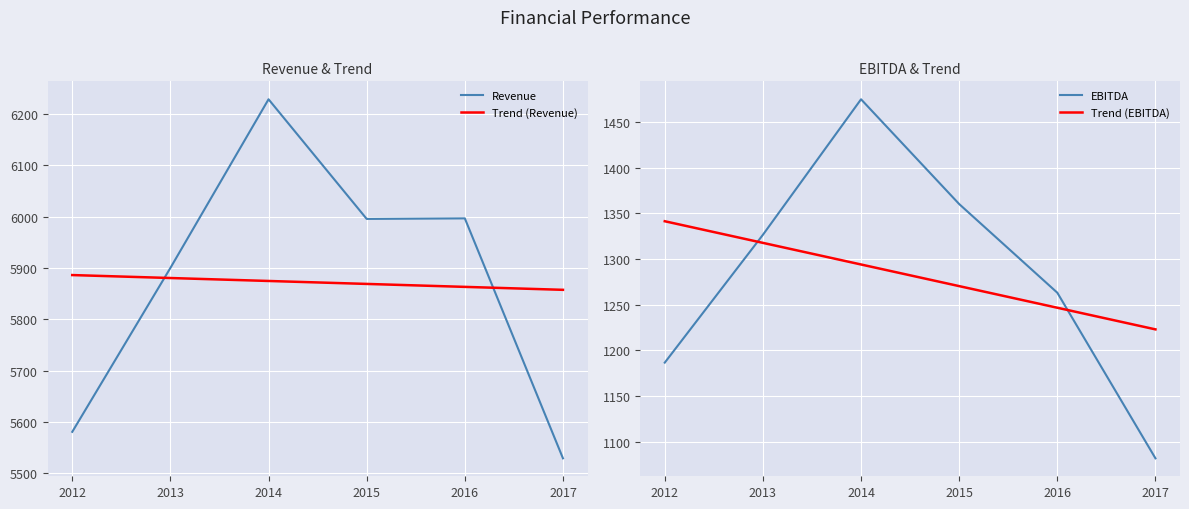

Reading left to right, transcribe all the data shown in this chart.

Revenue: 2012=5580.5	2013=5899.9	2014=6228.5	2015=5995.4	2016=5996.5	2017=5528.9
Trend (Revenue): 2012=5886.0	2013=5880.2	2014=5874.5	2015=5868.7	2016=5863.0	2017=5857.2
EBITDA: 2012=1186.5	2013=1326.6	2014=1475.2	2015=1360.4	2016=1263.1	2017=1081.6
Trend (EBITDA): 2012=1341.5	2013=1317.8	2014=1294.1	2015=1270.4	2016=1246.7	2017=1223.0